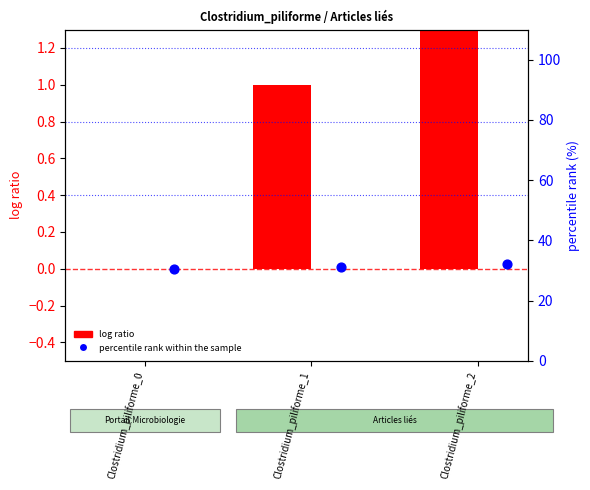

Which series contains the lowest Y value?

log ratio